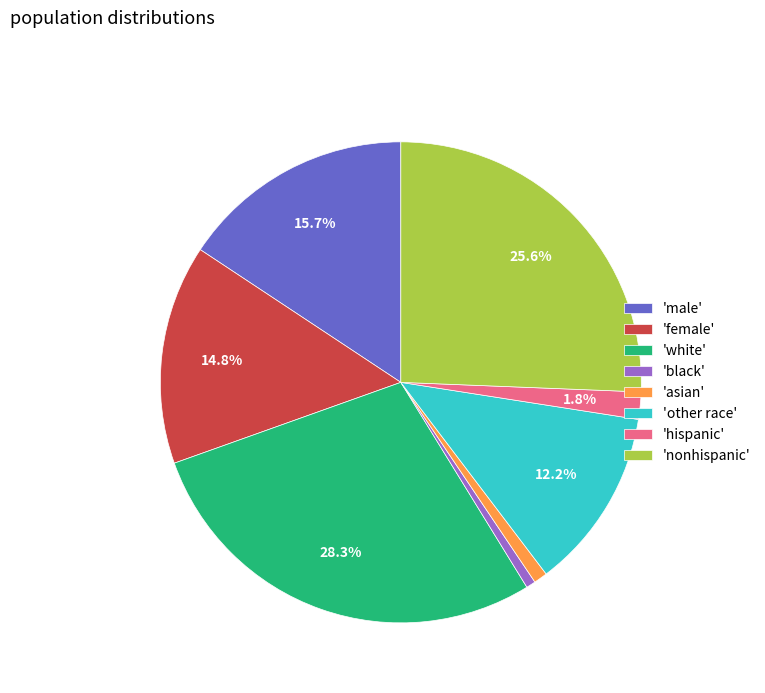

How many segments does this pie chart have?

8